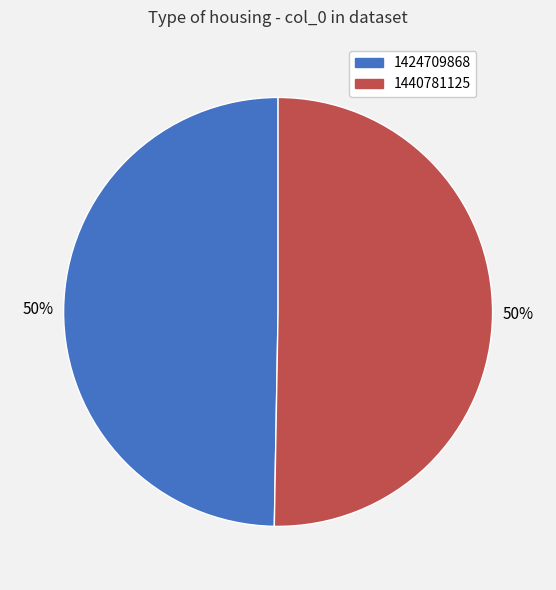

Which category accounts for the majority?

1440781125